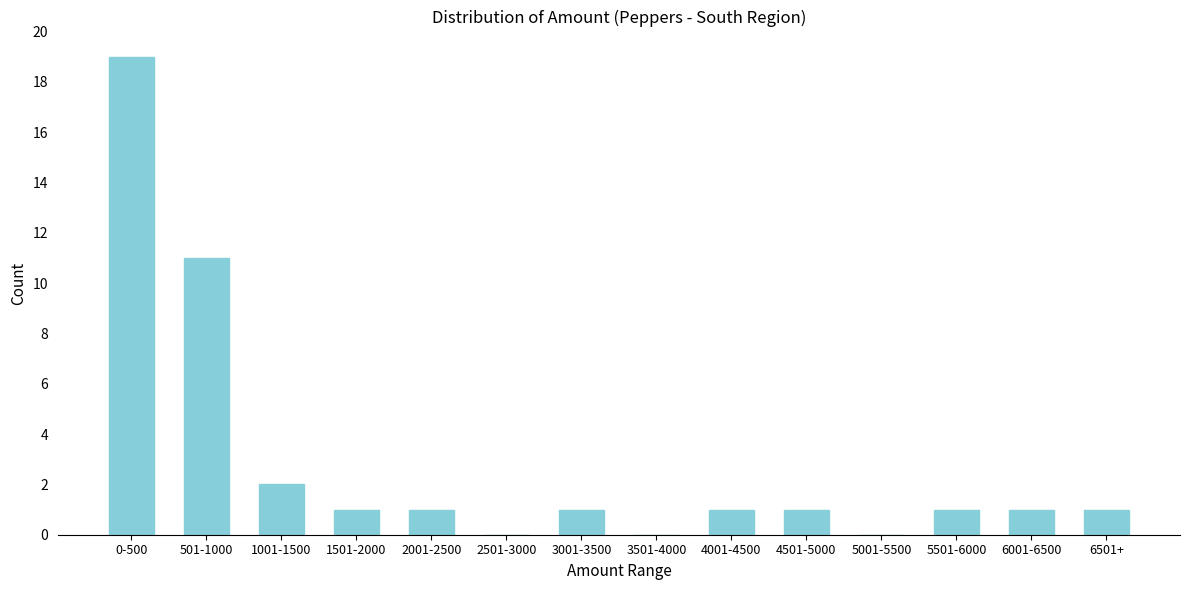

Reading left to right, list all the values displayed in this chart.

0-500=19	501-1000=11	1001-1500=2	1501-2000=1	2001-2500=1	2501-3000=0	3001-3500=1	3501-4000=0	4001-4500=1	4501-5000=1	5001-5500=0	5501-6000=1	6001-6500=1	6501+=1